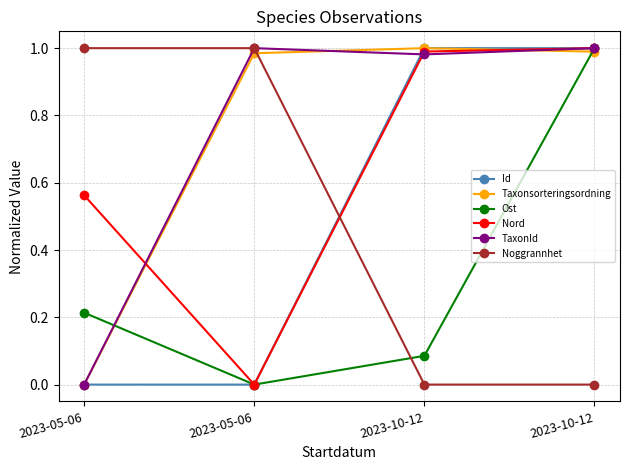

Reading right to left, list all the values displayed in this chart.

Id: 1.0	1.0	0.0	0.0
Taxonsorteringsordning: 1.0	1.0	1.0	0.0
Ost: 1.0	0.1	0.0	0.2
Nord: 1.0	1.0	0.0	0.6
TaxonId: 1.0	1.0	1.0	0.0
Noggrannhet: 0.0	0.0	1.0	1.0